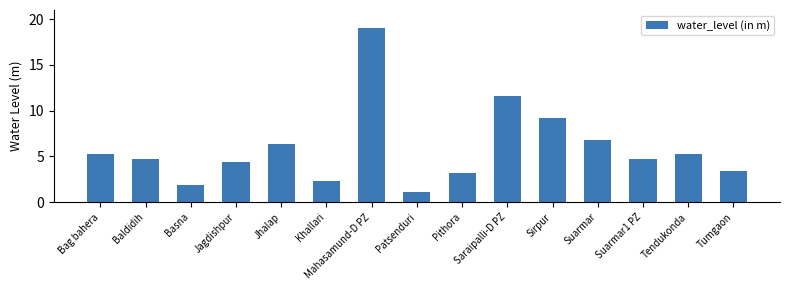

Reading left to right, transcribe all the data shown in this chart.

5.3	4.7	1.8	4.4	6.4	2.3	19.0	1.1	3.2	11.7	9.2	6.8	4.7	5.3	3.4